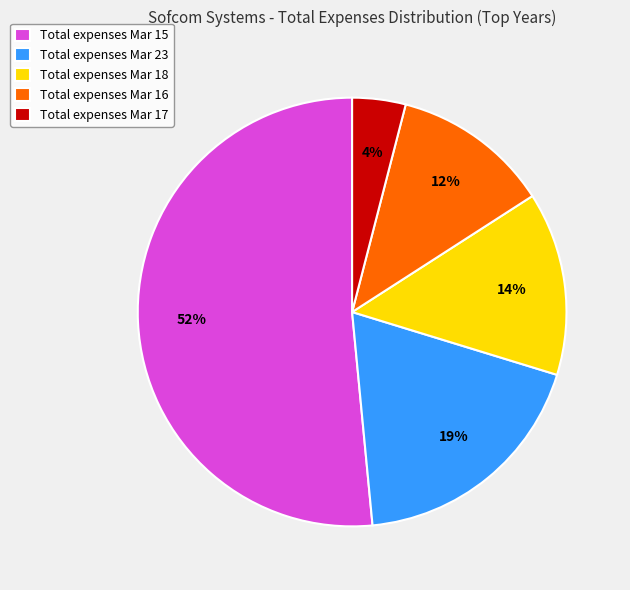

To the nearest percent, what is the average slice percentage?

20%